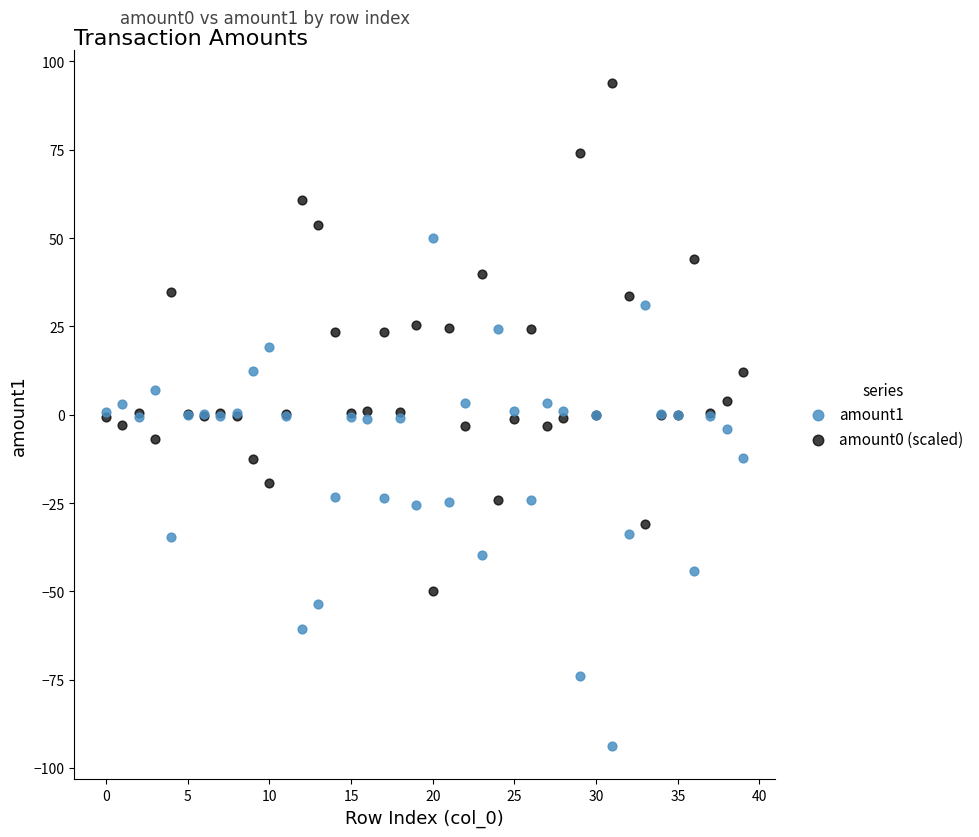

Which series contains the lowest Y value?

amount1